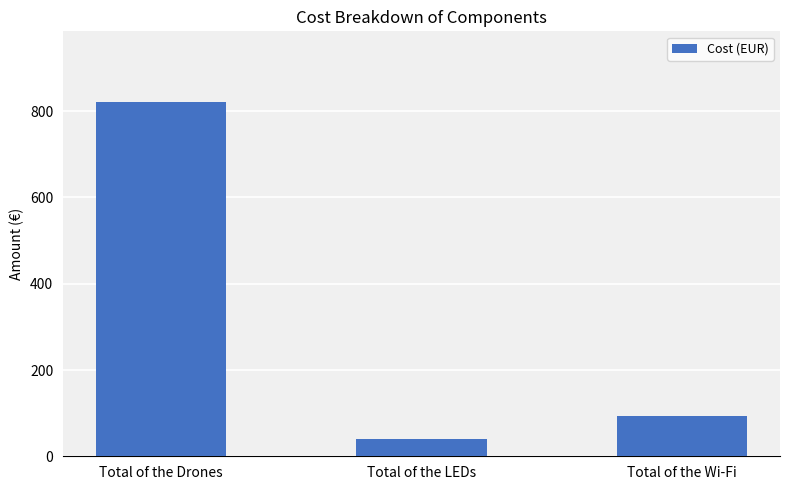

Rank the categories by value from highest to lowest.

Total of the Drones, Total of the Wi-Fi, Total of the LEDs